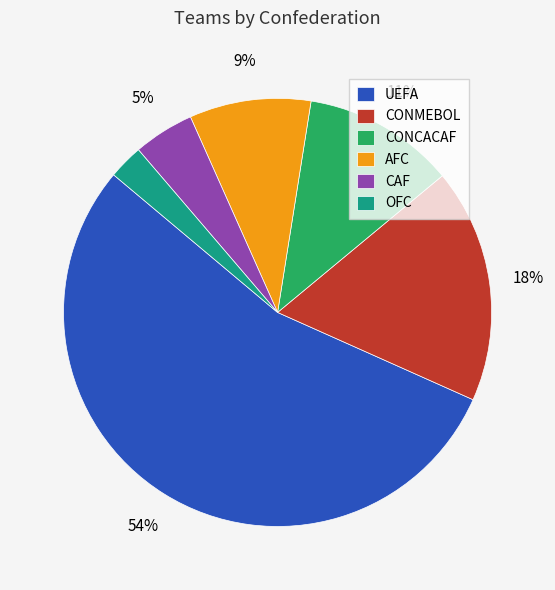

Combined, do CONMEBOL and AFC account for over 50%?

No